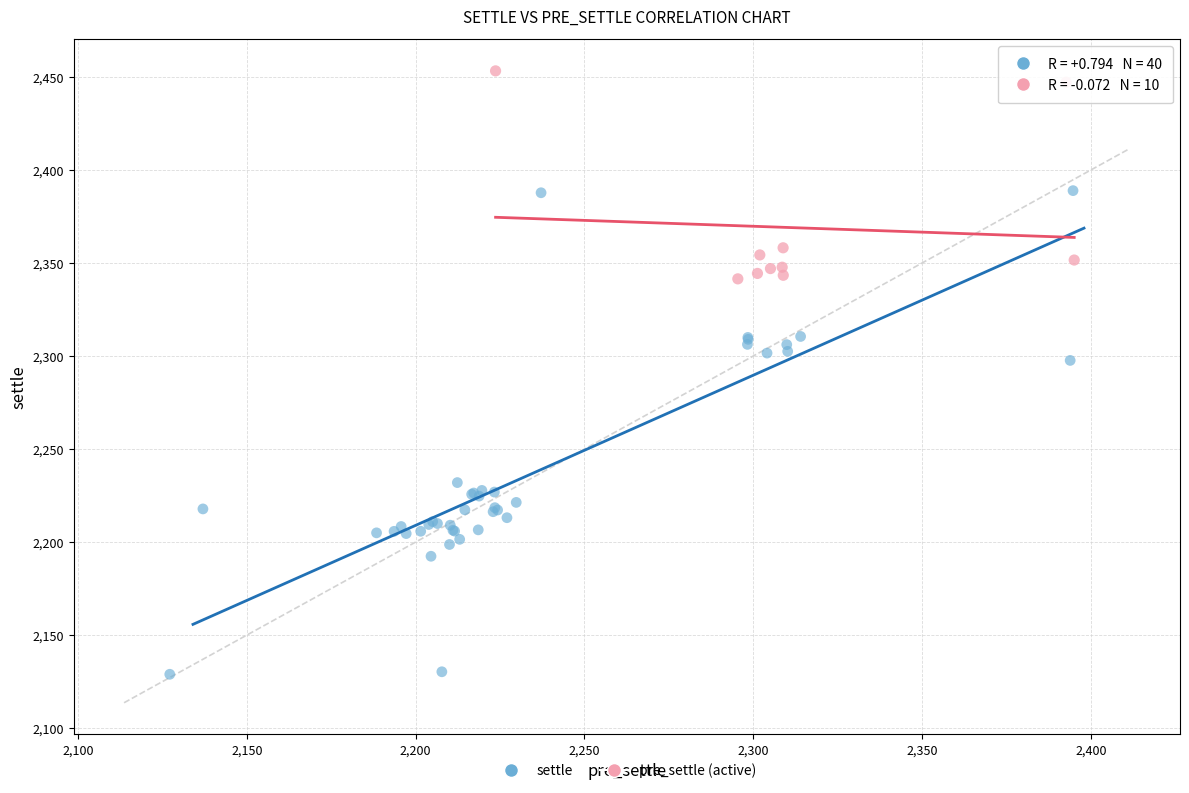

Which series reaches the minimum Y coordinate?

settle